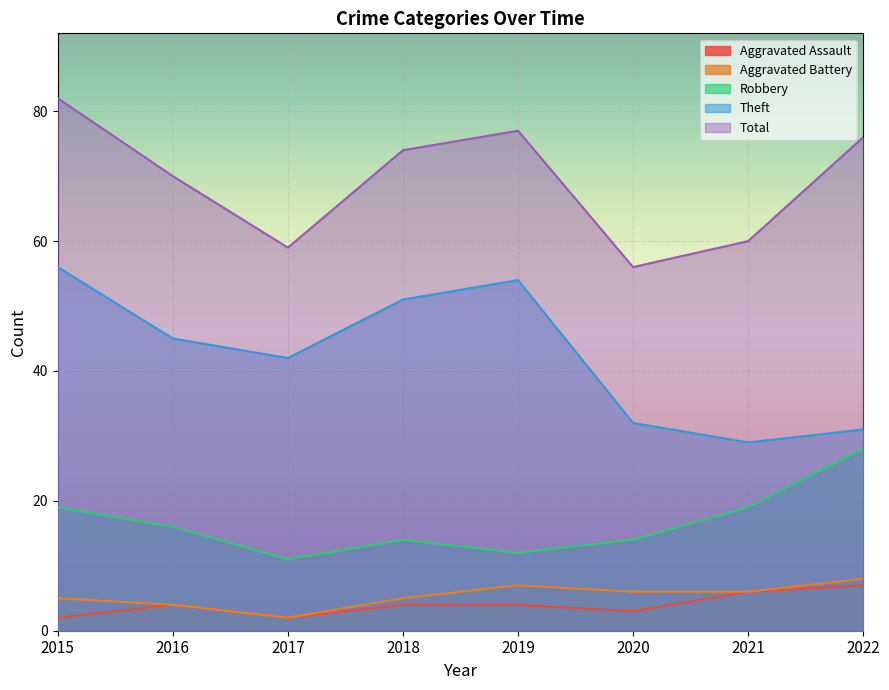

Rank the series at 2015 from lowest to highest value.

Aggravated Assault, Aggravated Battery, Robbery, Theft, Total